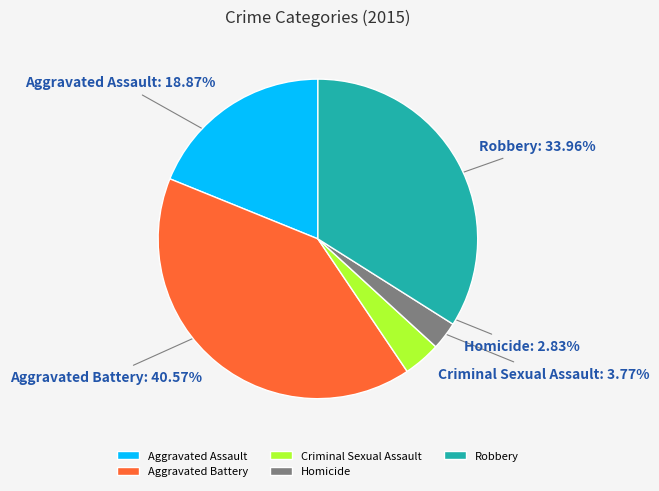

To the nearest percent, what is the average slice percentage?

20%